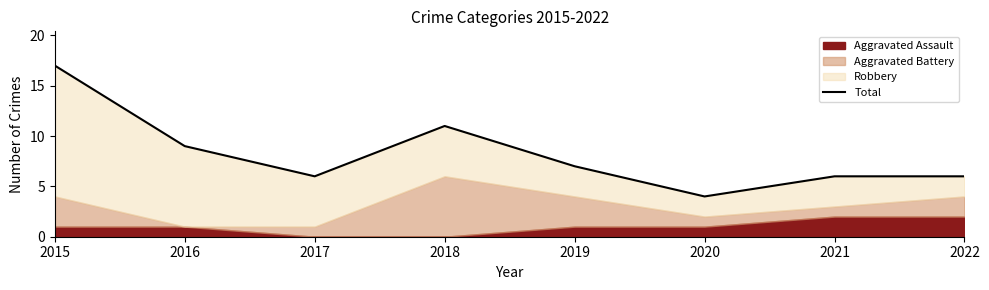

Reading right to left, transcribe all the data shown in this chart.

2022=6	2021=6	2020=4	2019=7	2018=11	2017=6	2016=9	2015=17